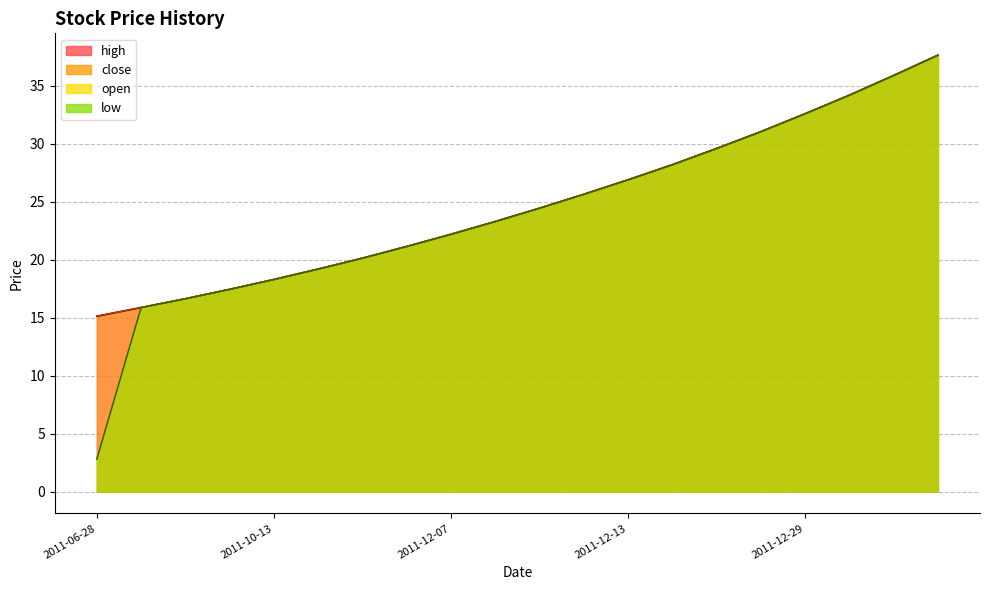

Read the close value at 2011-12-19.

29.6